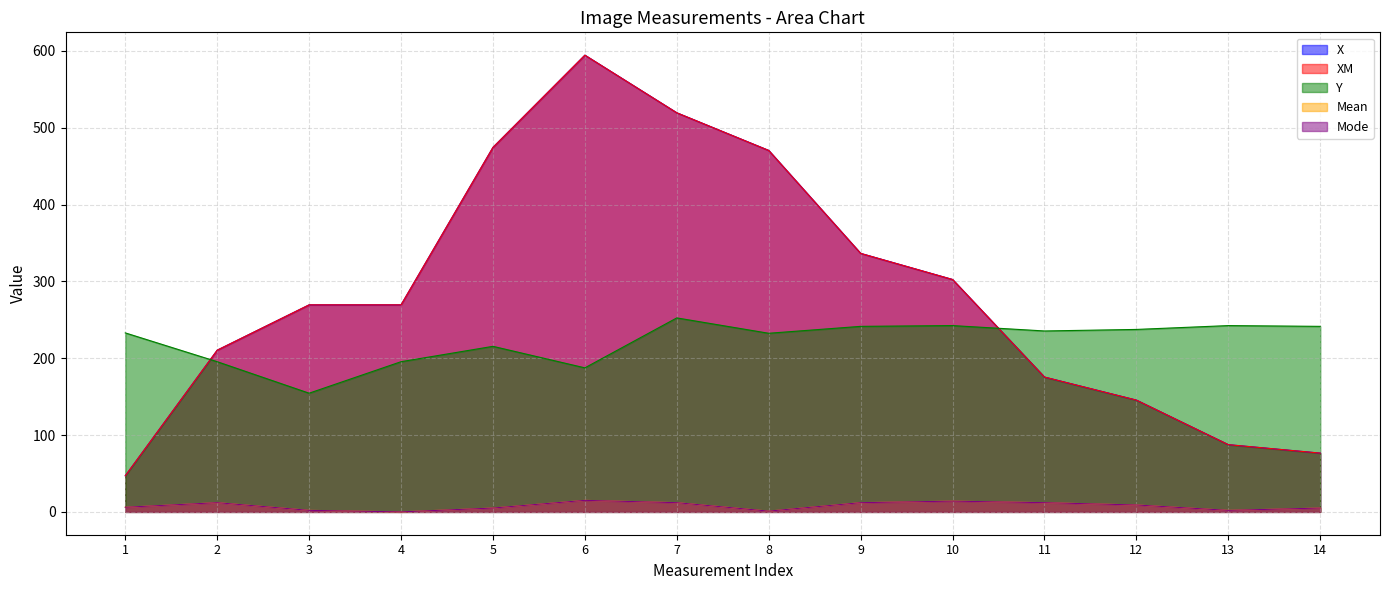

At which label is Mean closest to 7?

1